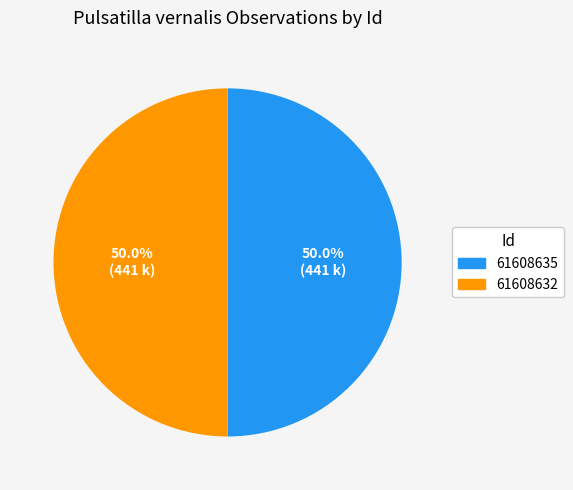

Approximately how many times larger is the value at 61608632 compared to 61608635?

1.0